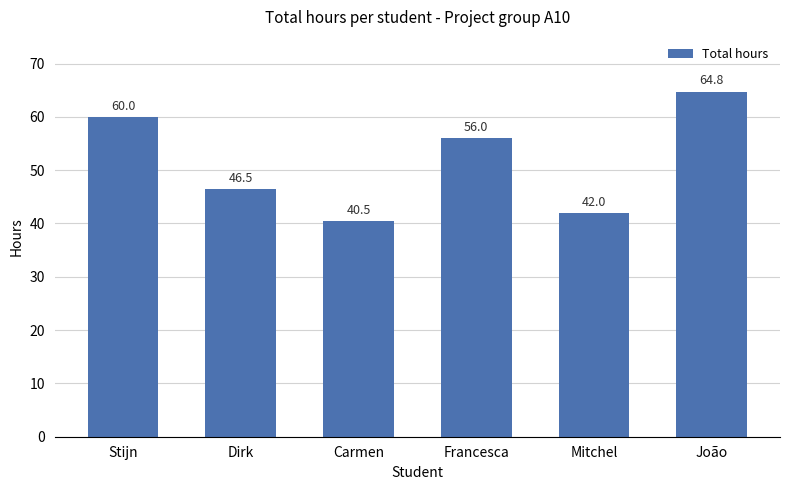

At which category does the chart reach its minimum across all series?

Carmen